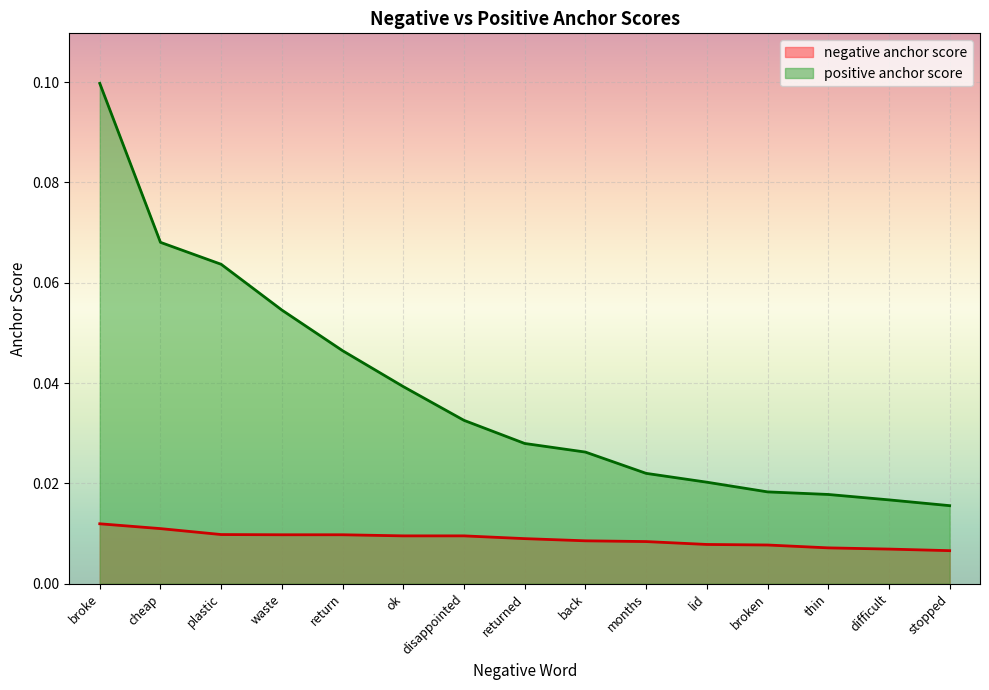

Does the chart display data point markers on the line(s)?

No